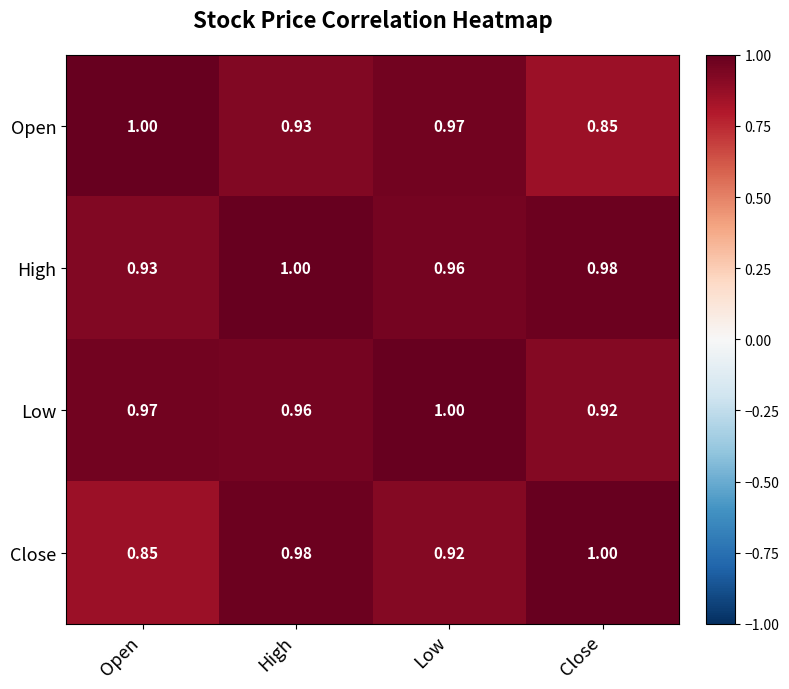

List the labels in order of Low value, smallest first.

Close, High, Open, Low